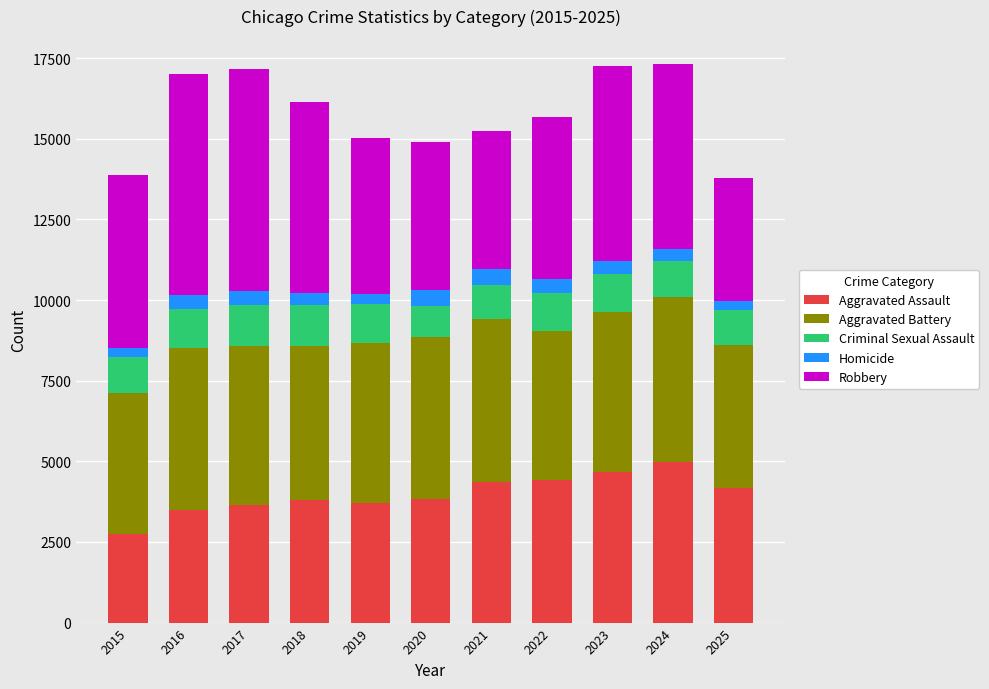

What is the total value across all series at 2017?

17149